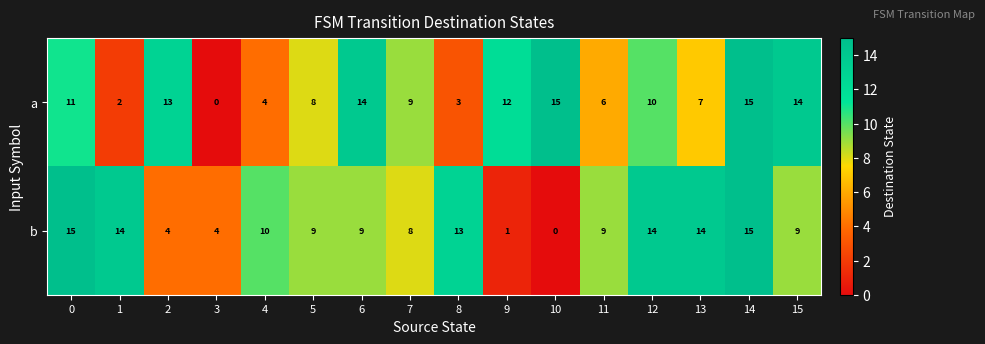

What is the sum of all b values?

148